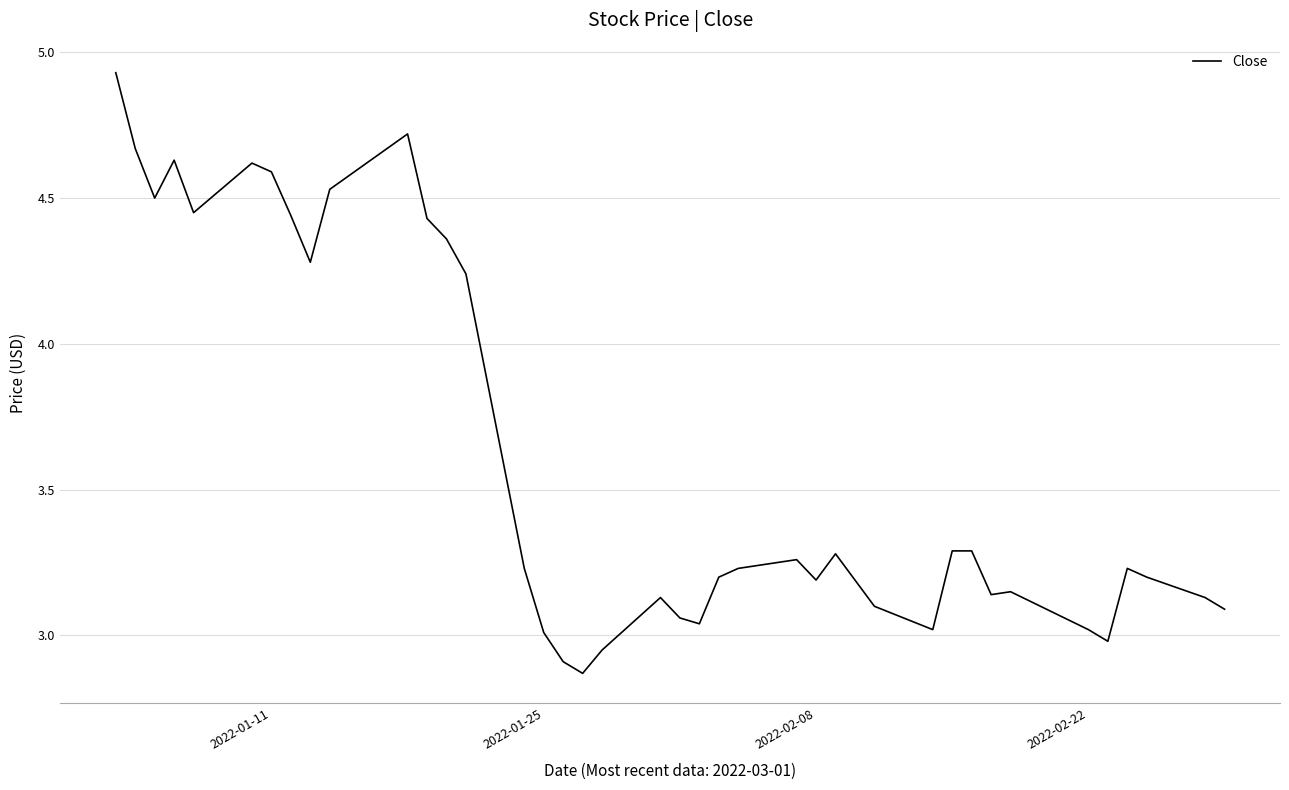

True or false: there are more than 1 points higher than both neighbors.

True